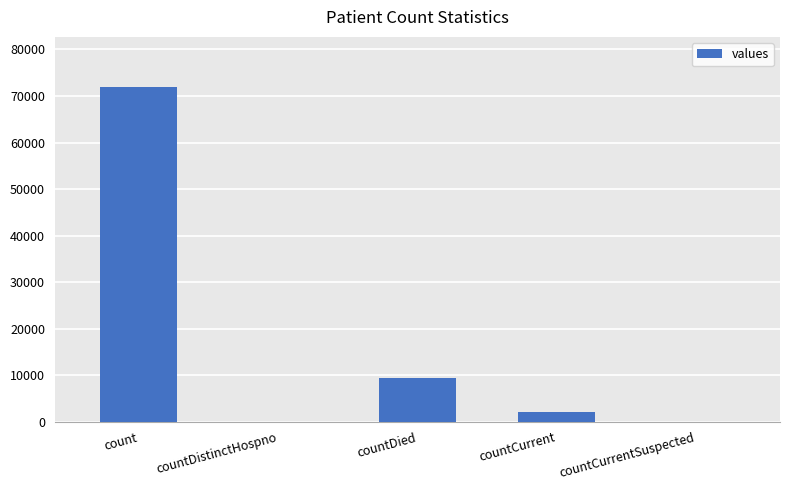

How many data points does each series have?

5